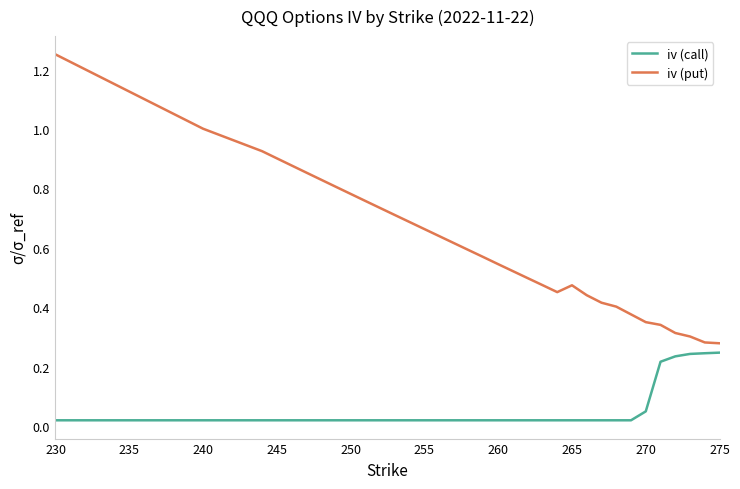

True or false: iv (put) and iv (call) intersect in this chart.

False